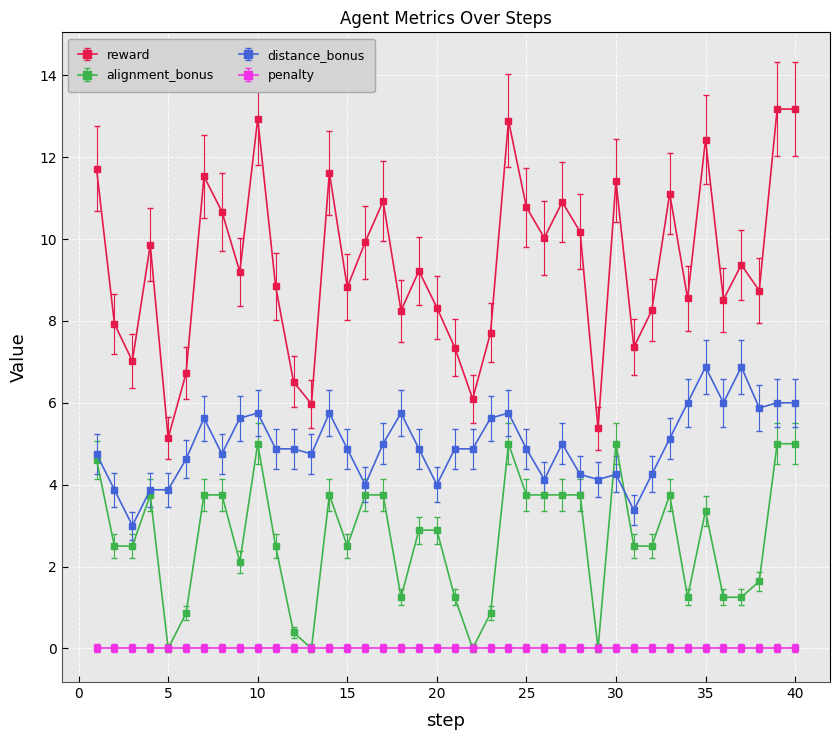

What is the lowest value of the reward series?

5.1